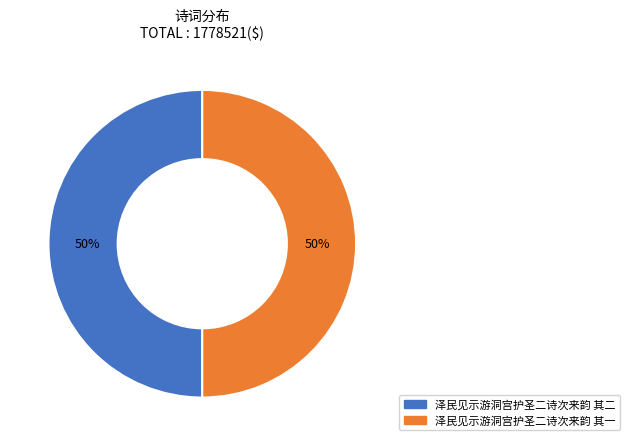

Is it true that 泽民见示游洞宫护圣二诗次来韵 其二 is 63% of the pie?

False